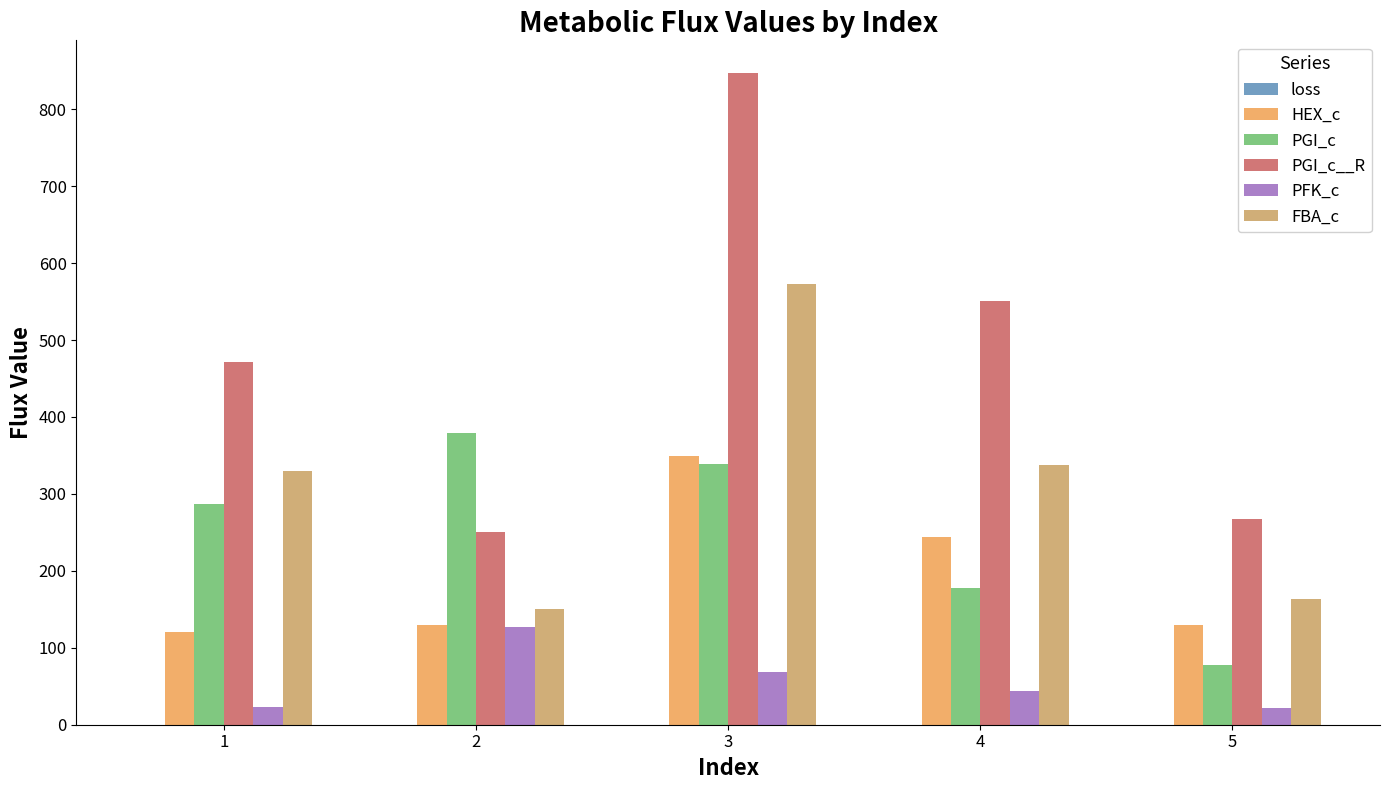

Count the number of categories in the chart.

5